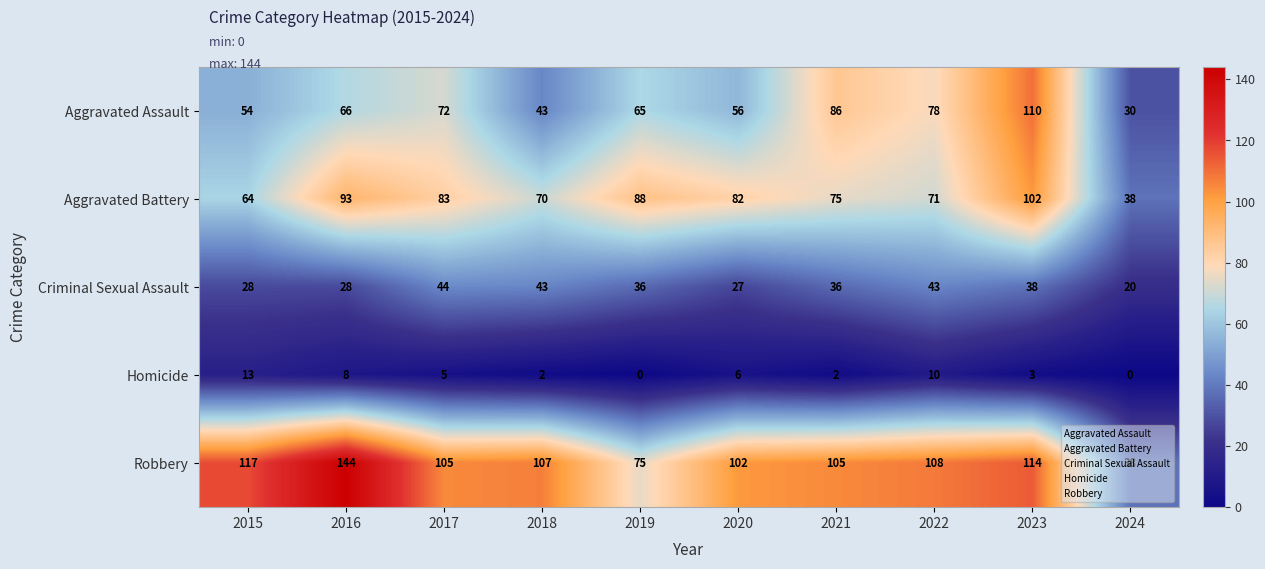

How many categories are shown in the chart?

10